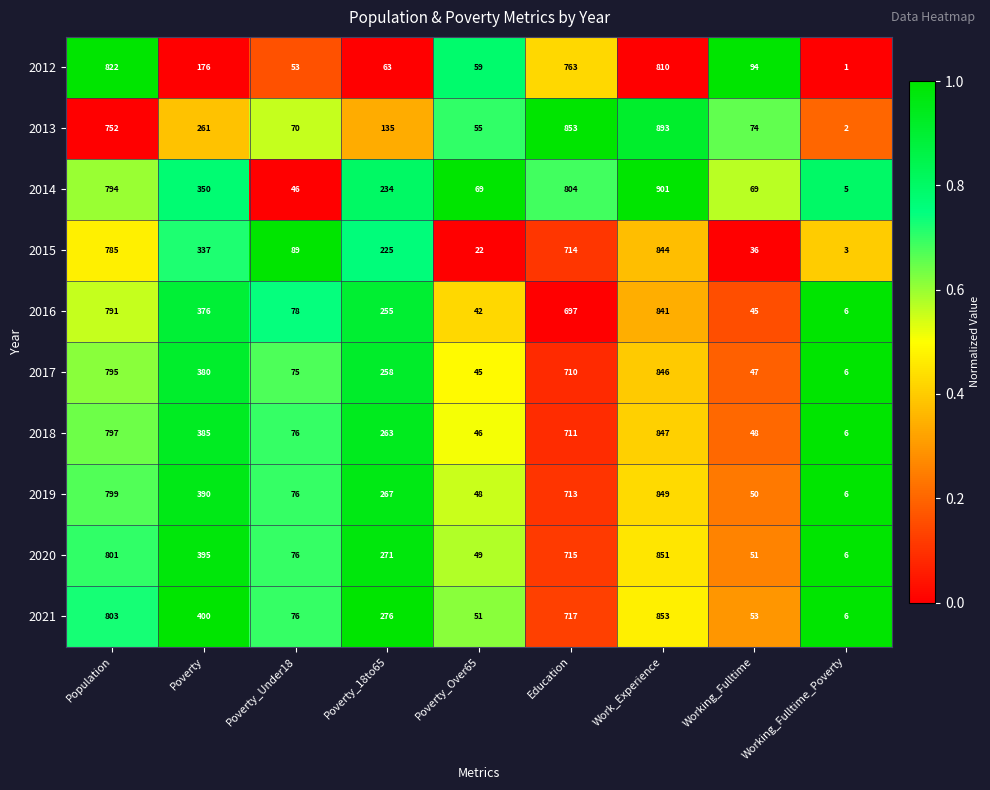

Is it true that 2014 equals 350 at Poverty?

True